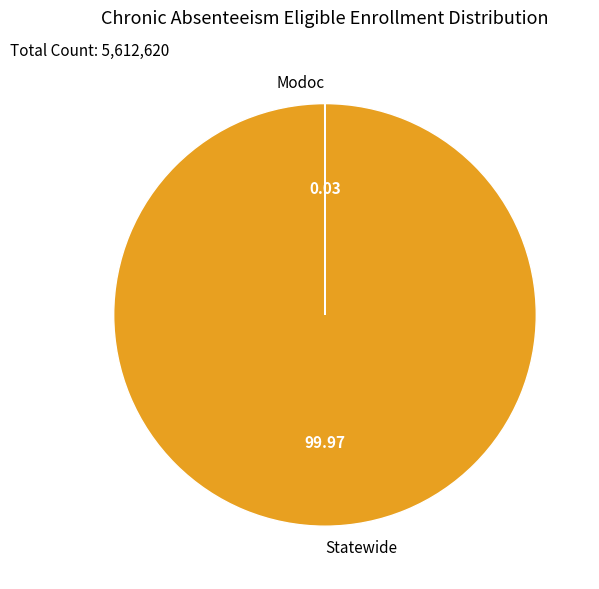

Does any single category account for the majority?

Yes